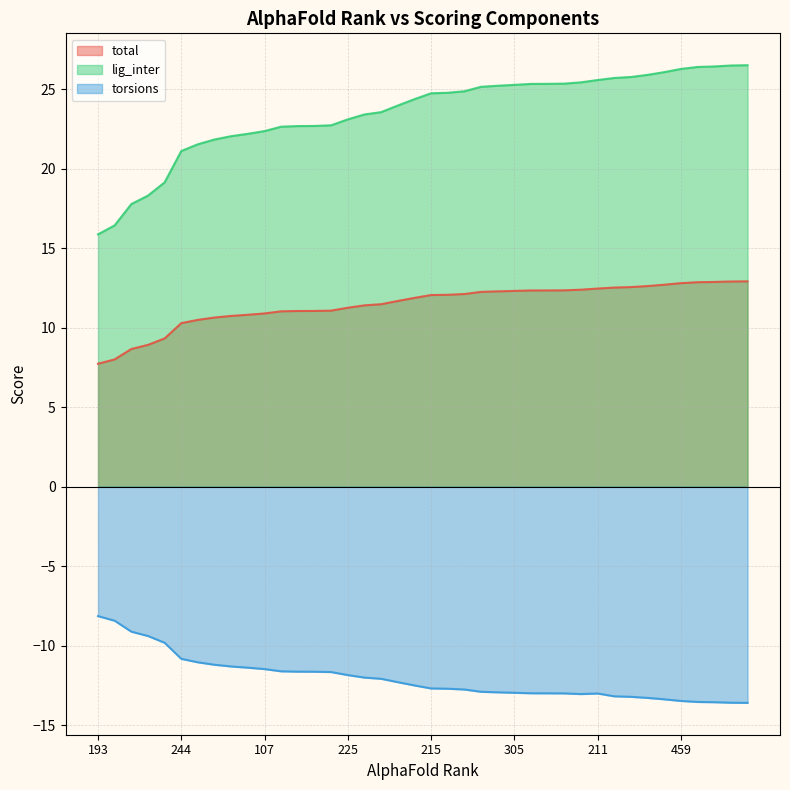

True or false: lig_inter and total cross at least once.

False